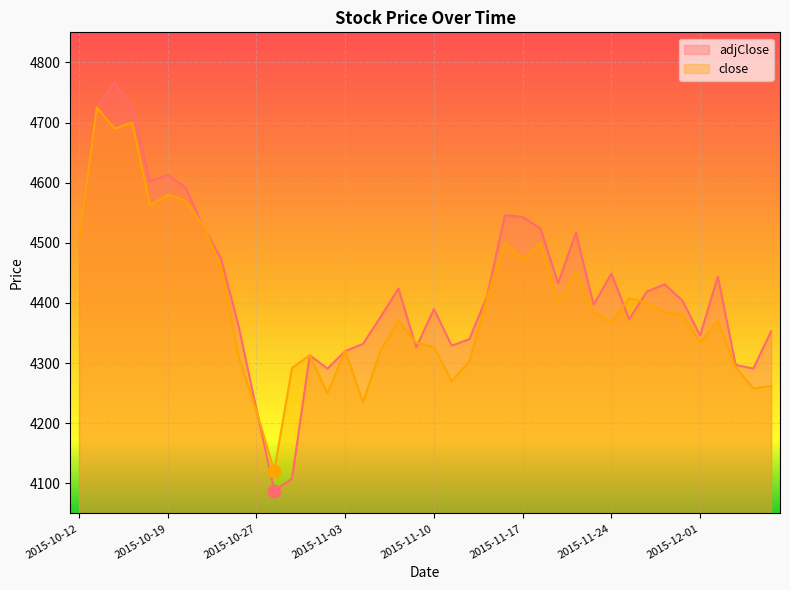

At how many categories does at least one series exceed 4357?

26